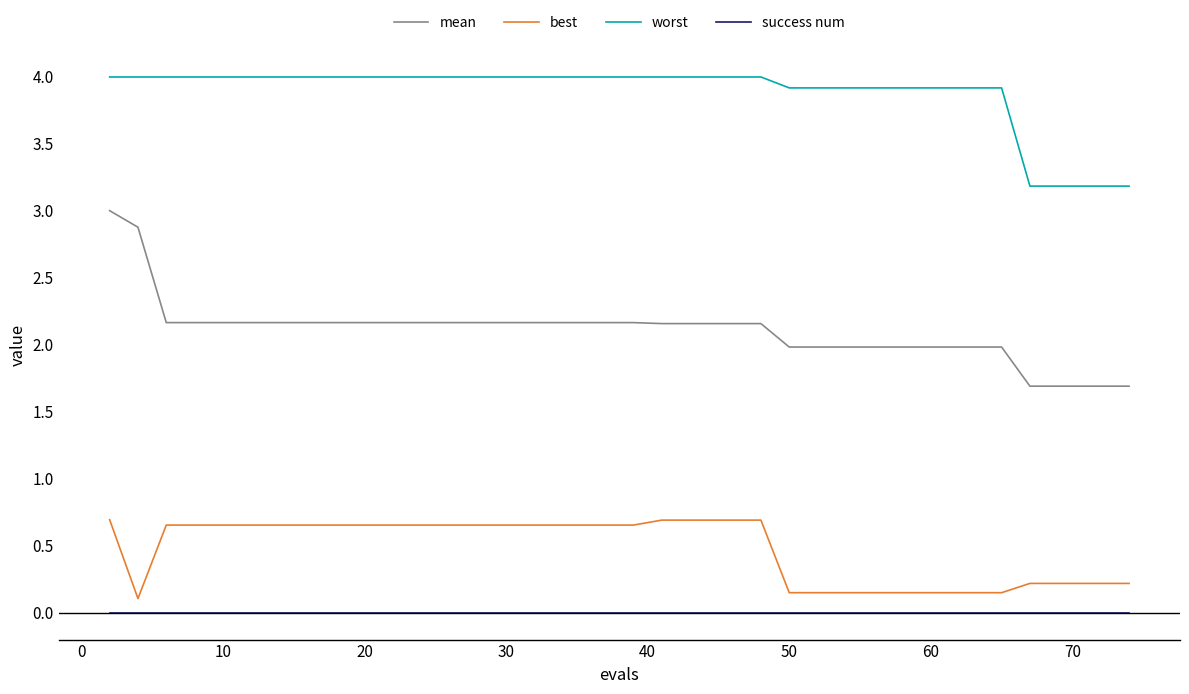

What is the sum of all mean values?

84.0